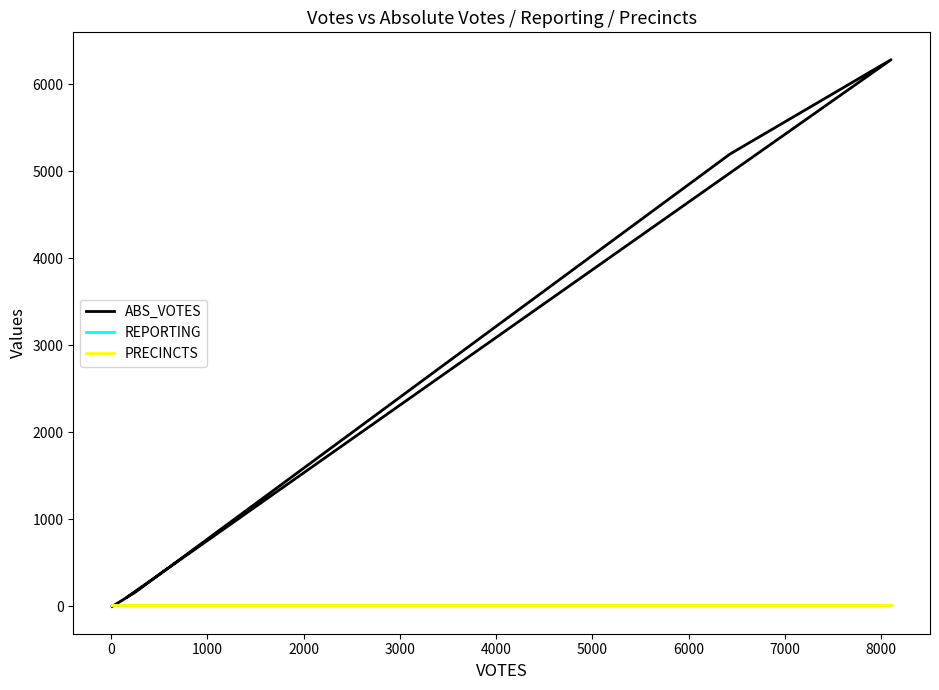

True or false: ABS_VOTES and PRECINCTS intersect in this chart.

True